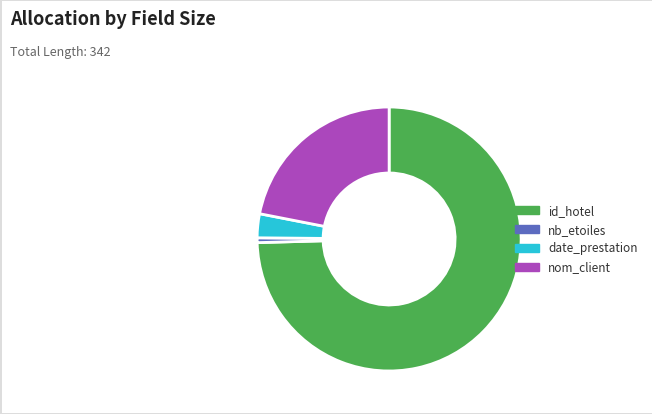

The date_prestation slice represents 3% of the pie. True or false?

True